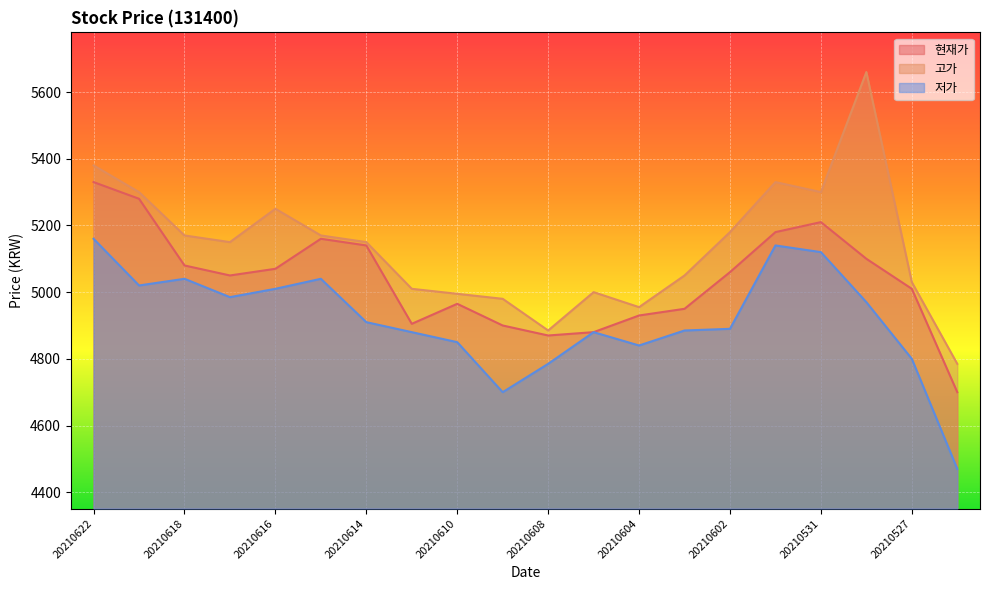

True or false: 저가 and 고가 intersect in this chart.

False